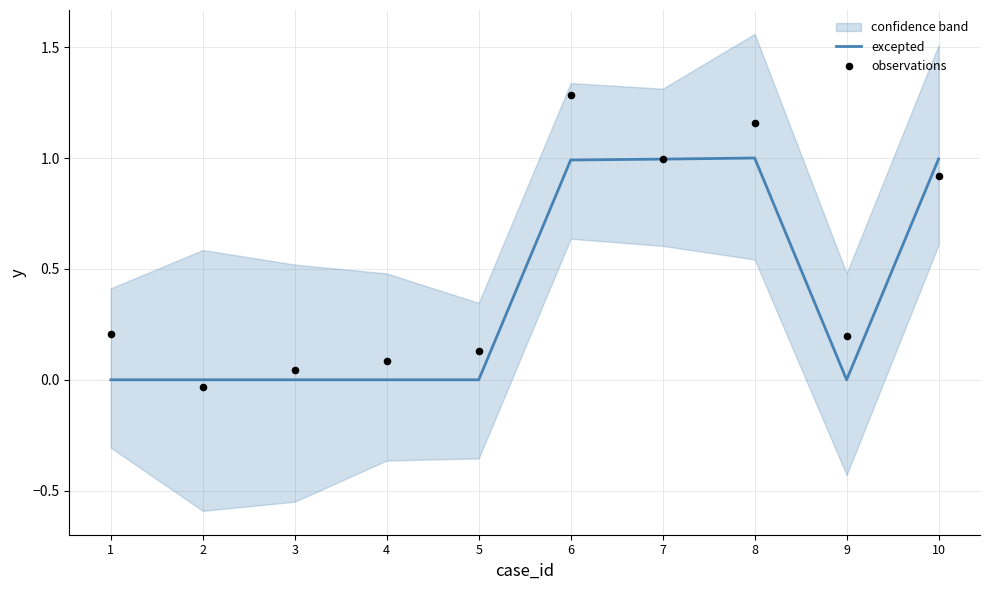

Which series has the largest Y range (max minus min)?

observations